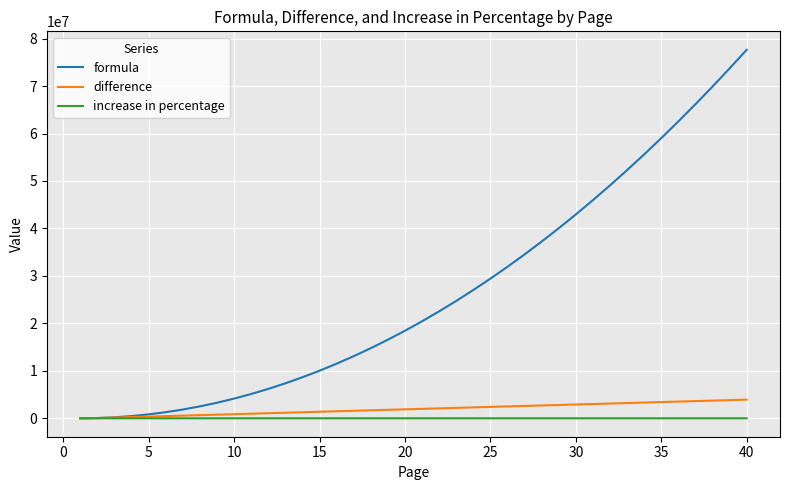

What is the maximum value shown in the chart?

77650000